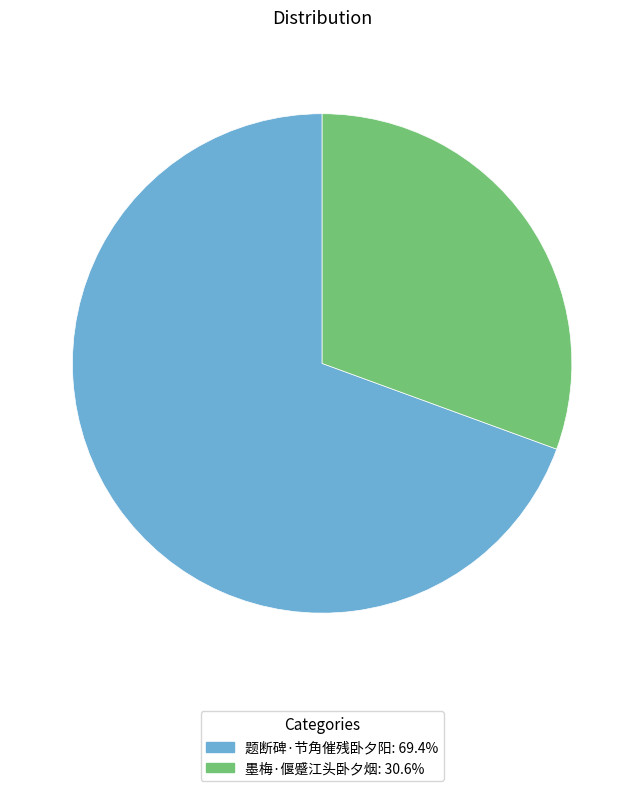

Is it true that 题断碑·节角催残卧夕阳 is 69% of the pie?

True